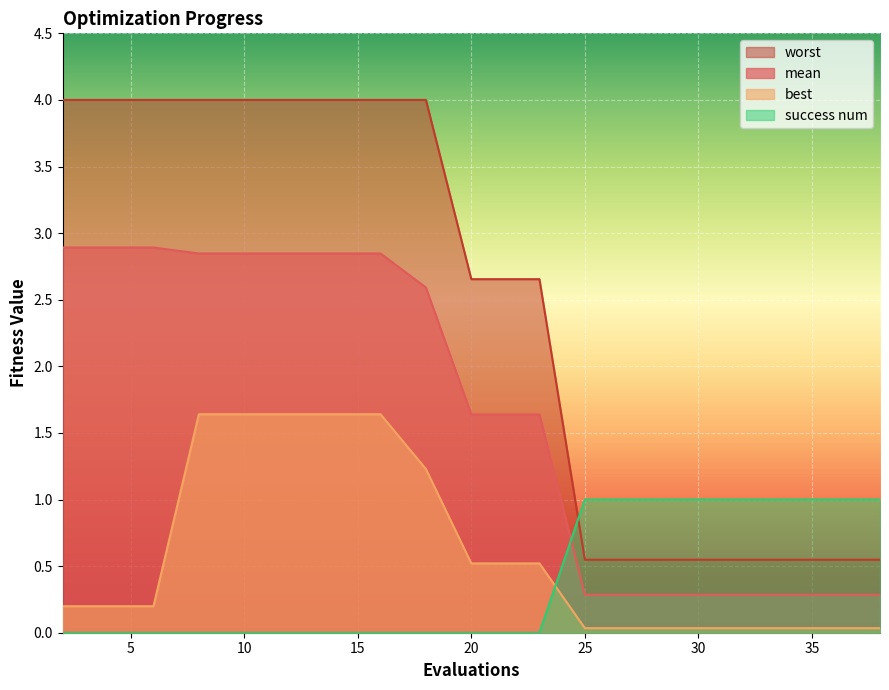

Reading left to right, transcribe all the data shown in this chart.

mean: 2.9	2.9	2.9	2.8	2.8	2.8	2.8	2.8	2.6	1.6	1.6	1.6	0.3	0.3	0.3	0.3	0.3	0.3	0.3	0.3
best: 0.2	0.2	0.2	1.6	1.6	1.6	1.6	1.6	1.2	0.5	0.5	0.5	0.0	0.0	0.0	0.0	0.0	0.0	0.0	0.0
worst: 4.0	4.0	4.0	4.0	4.0	4.0	4.0	4.0	4.0	2.7	2.7	2.7	0.5	0.5	0.5	0.5	0.5	0.5	0.5	0.5
success num: 0.0	0.0	0.0	0.0	0.0	0.0	0.0	0.0	0.0	0.0	0.0	0.0	1.0	1.0	1.0	1.0	1.0	1.0	1.0	1.0